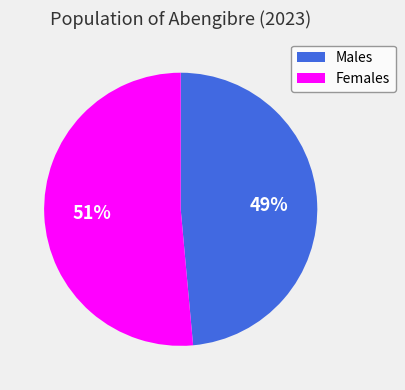

What is the smallest slice in the pie chart?

Males